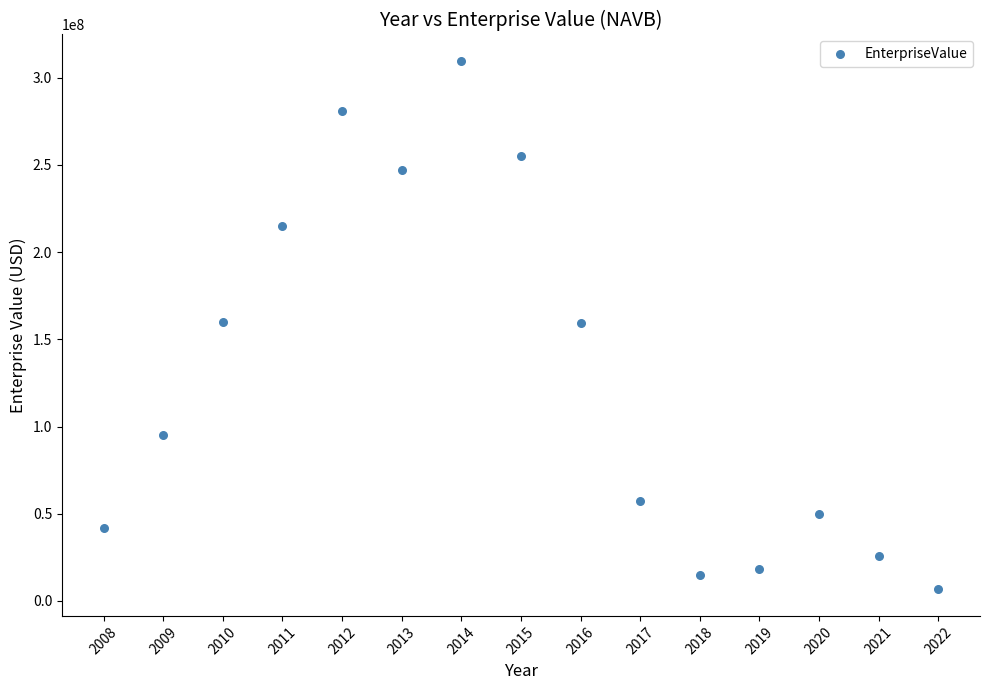

What is the range of X values (max minus min)?

14.0